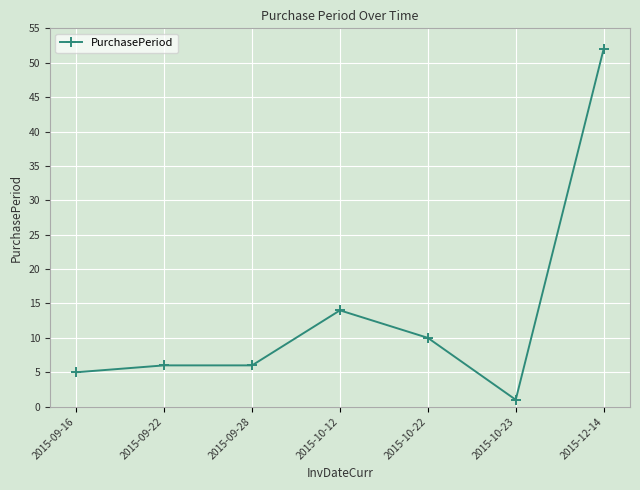

What is the sum of all values?

94